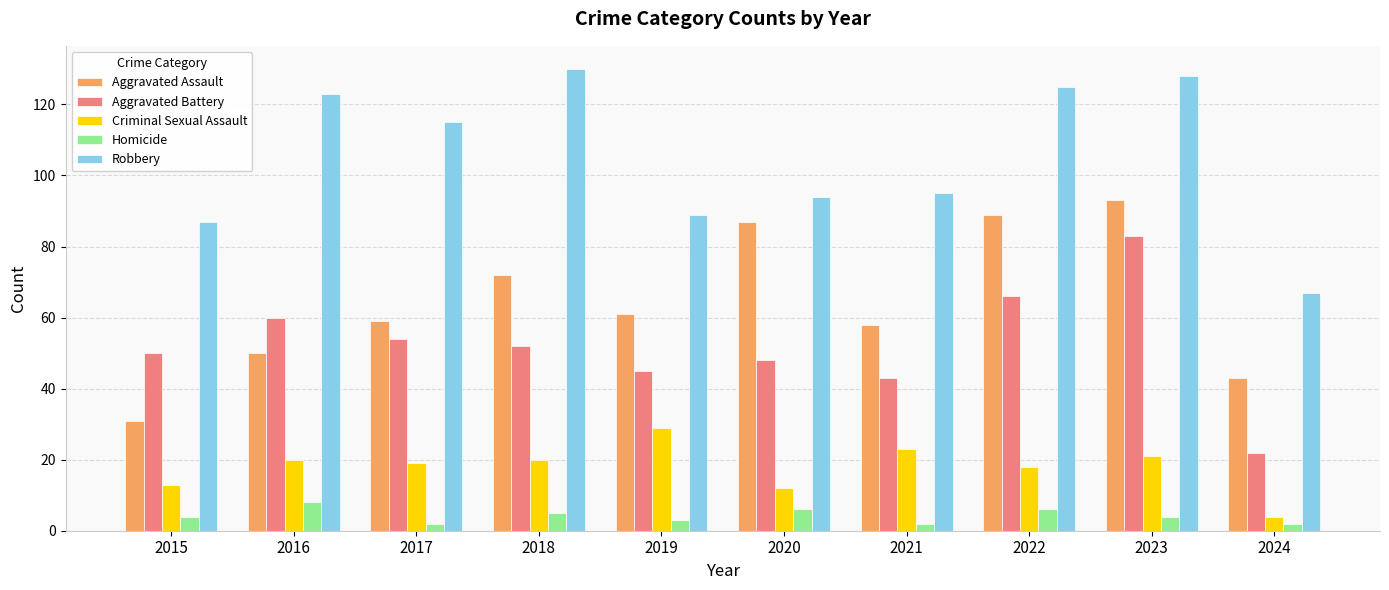

Rank the series by their maximum value, from lowest to highest.

Homicide, Criminal Sexual Assault, Aggravated Battery, Aggravated Assault, Robbery